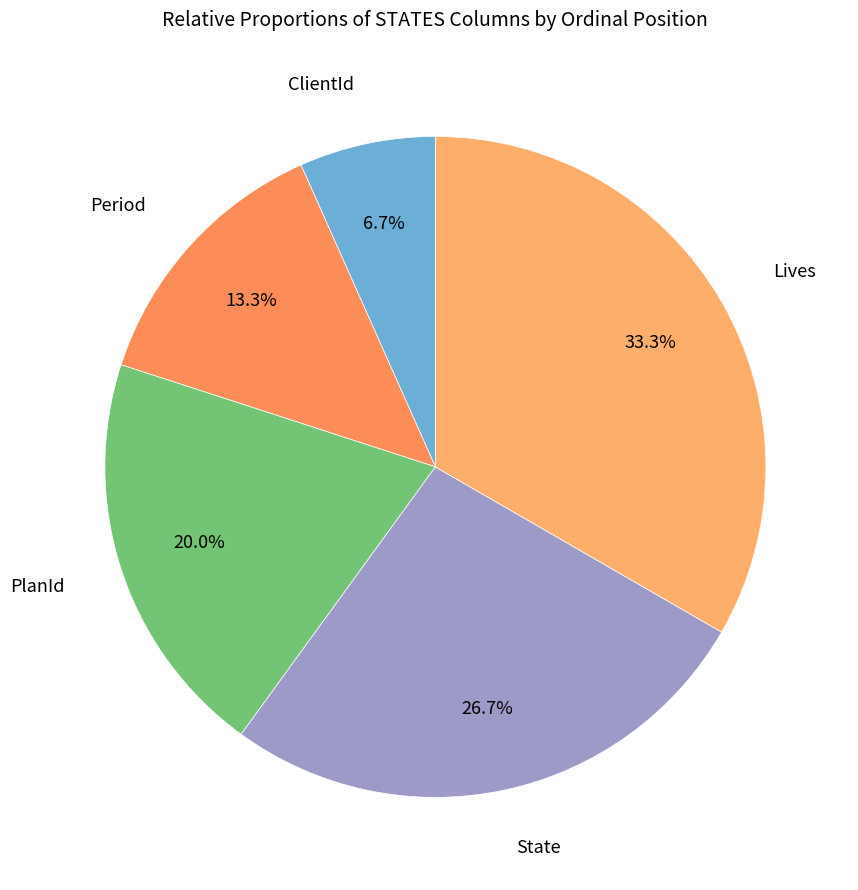

To the nearest percent, what is the average slice percentage?

20%